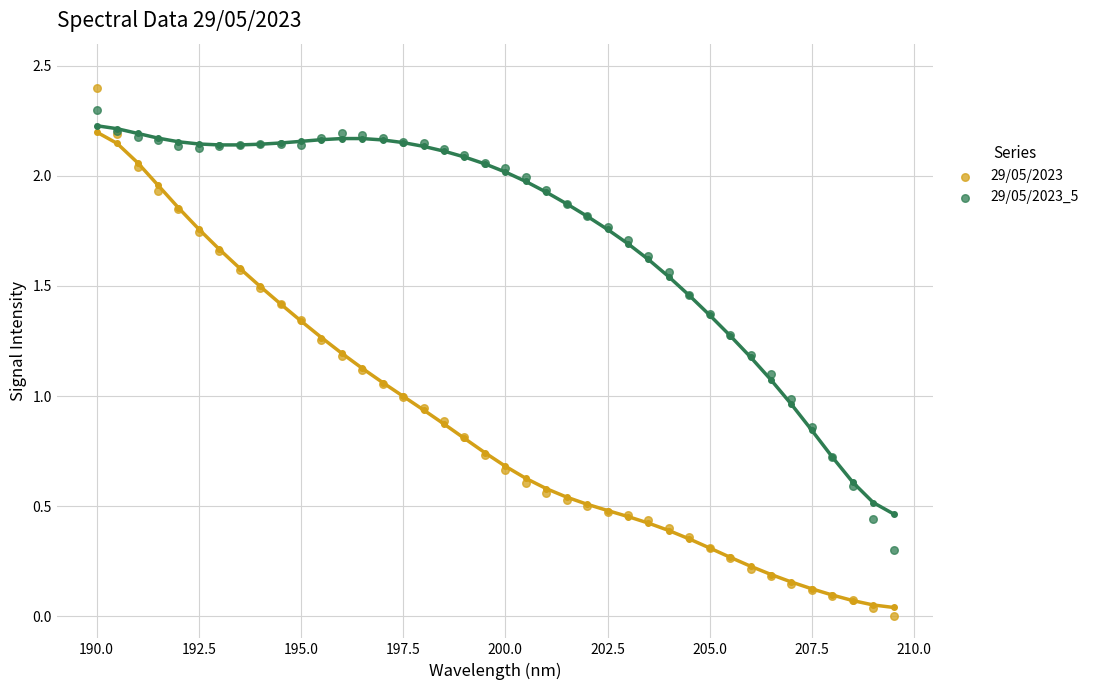

Which series contains the highest Y value?

29/05/2023